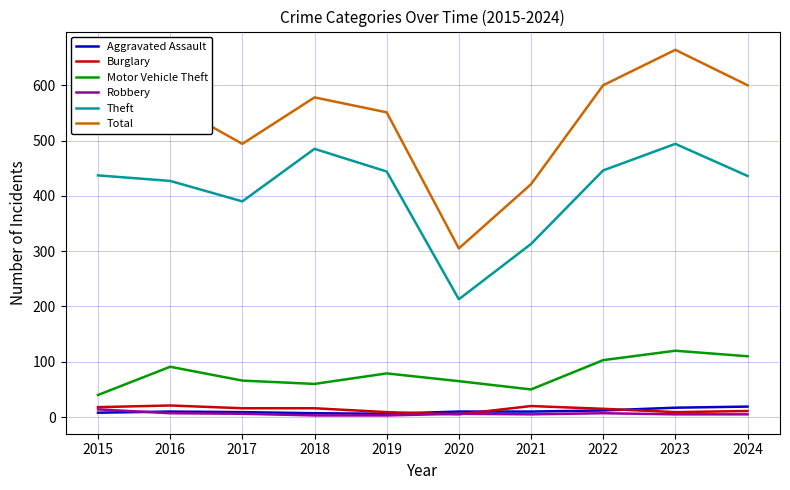

What is the sum of all Theft values?

4085